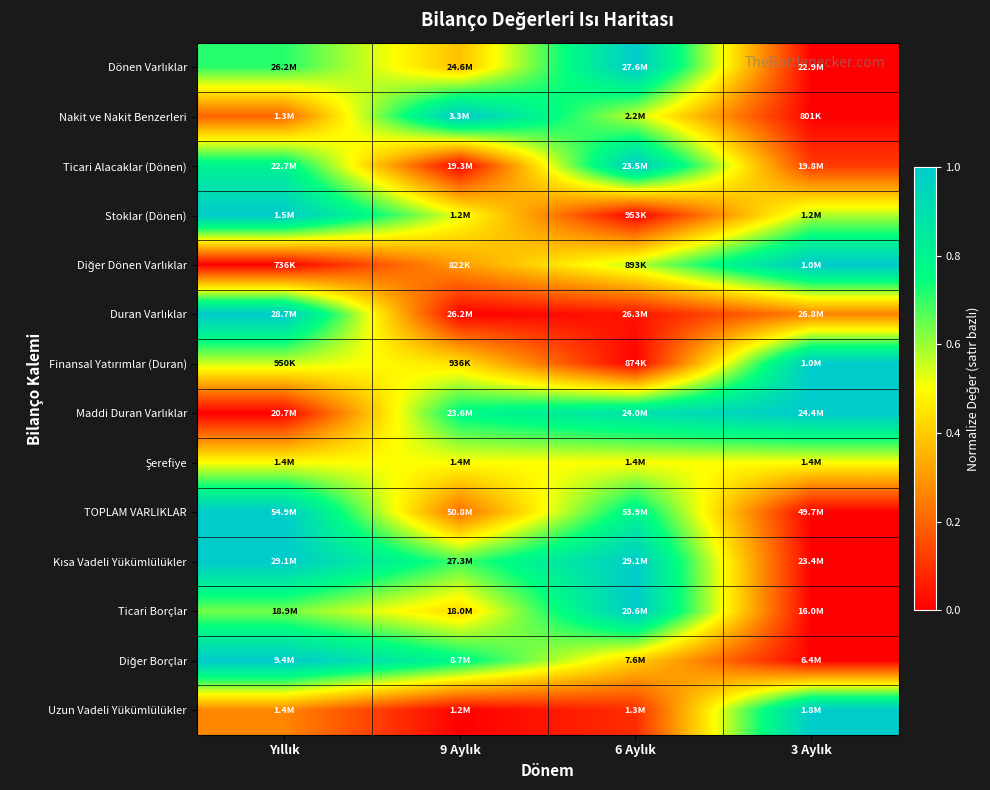

What is the difference between the highest and lowest values at Yıllık?

1.0